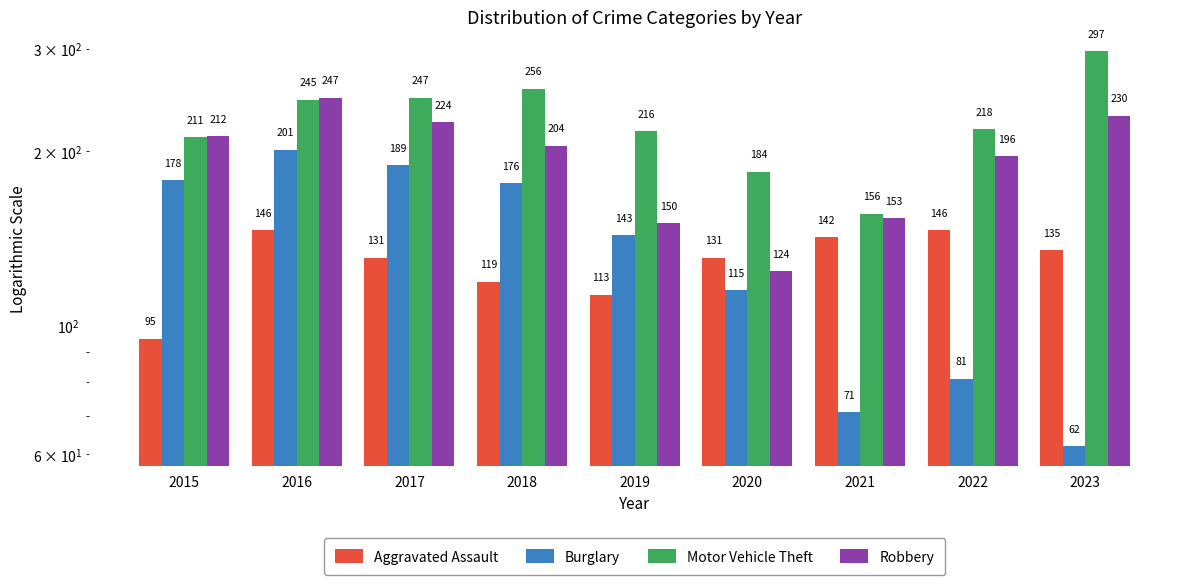

Where is Motor Vehicle Theft nearest to the value 226?

2022